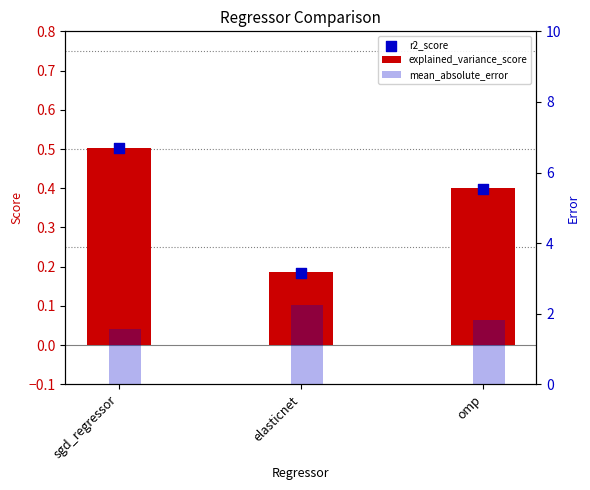

Which series has the widest spread of Y values?

mean_absolute_error